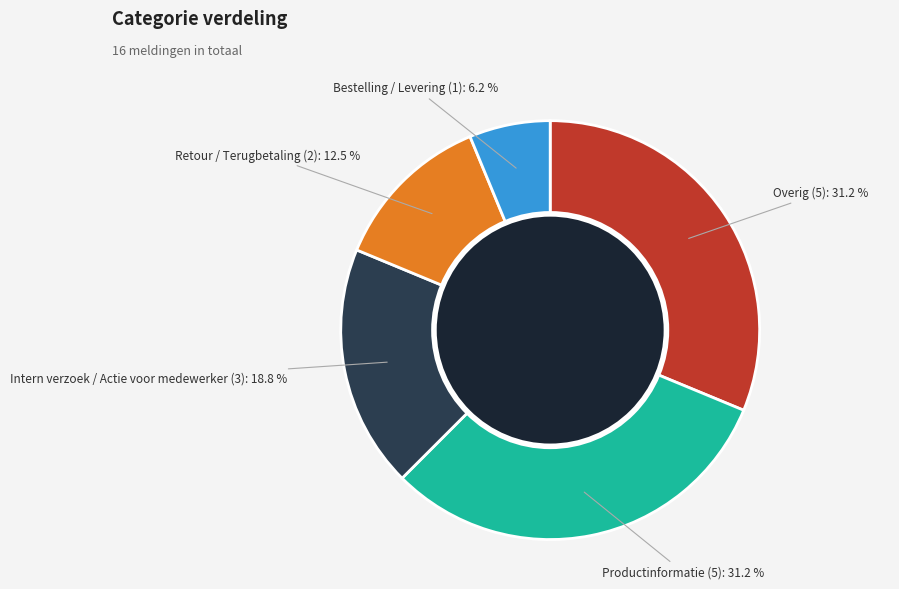

Is there a majority slice in this chart?

No